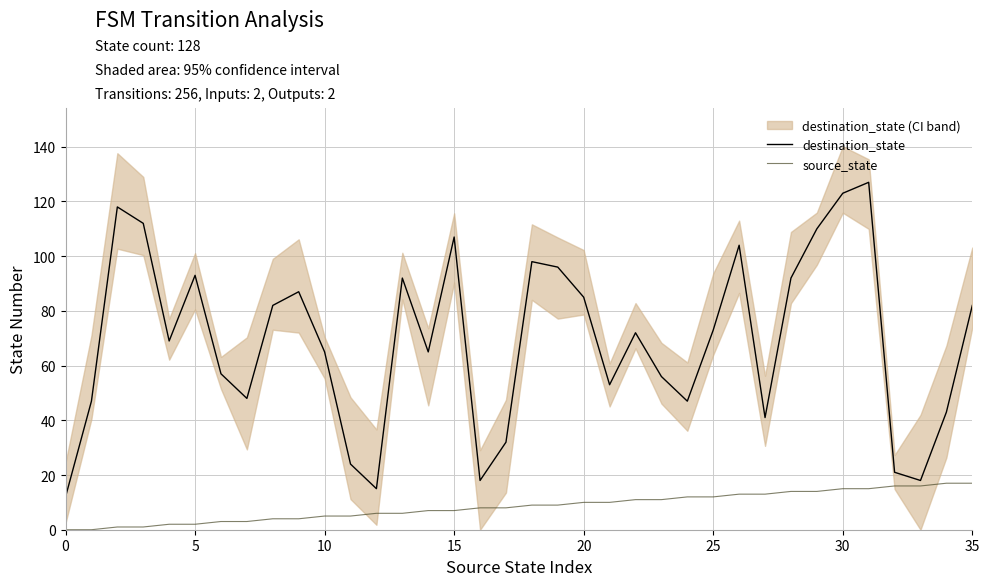

The source_state series shows 12 at 25. True or false?

True